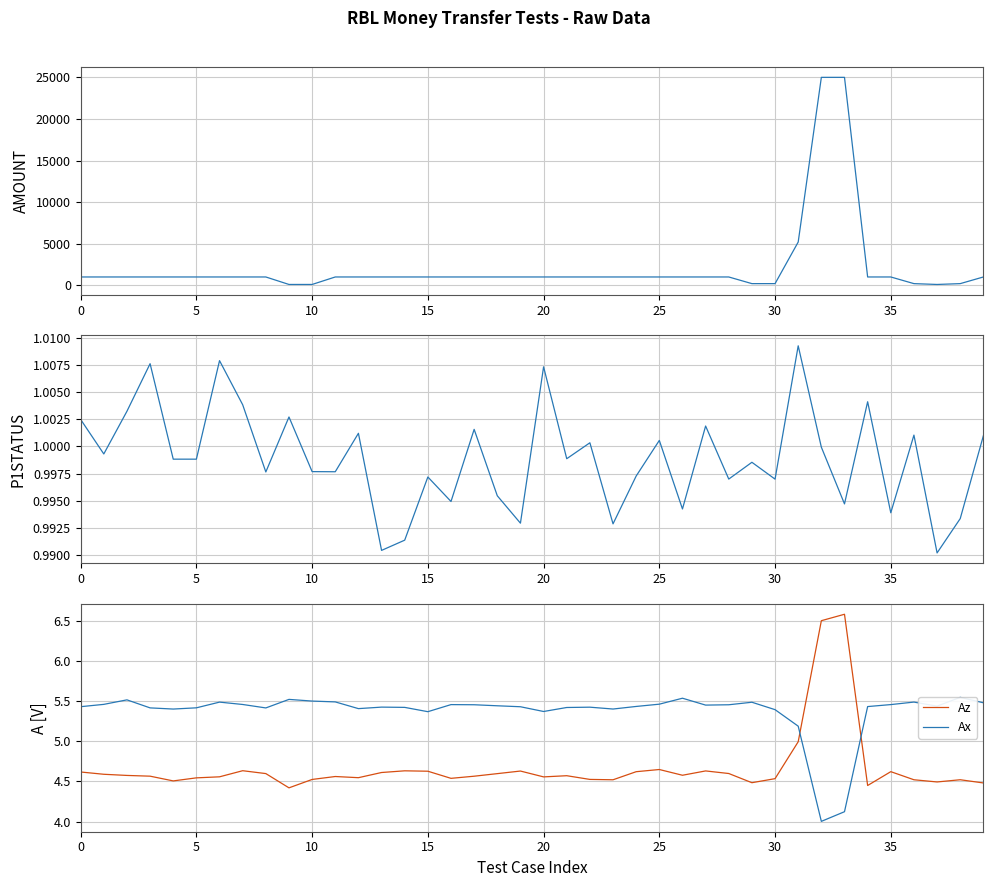

List the series in order of their peak value, highest first.

AMOUNT, Az, Ax, P1STATUS